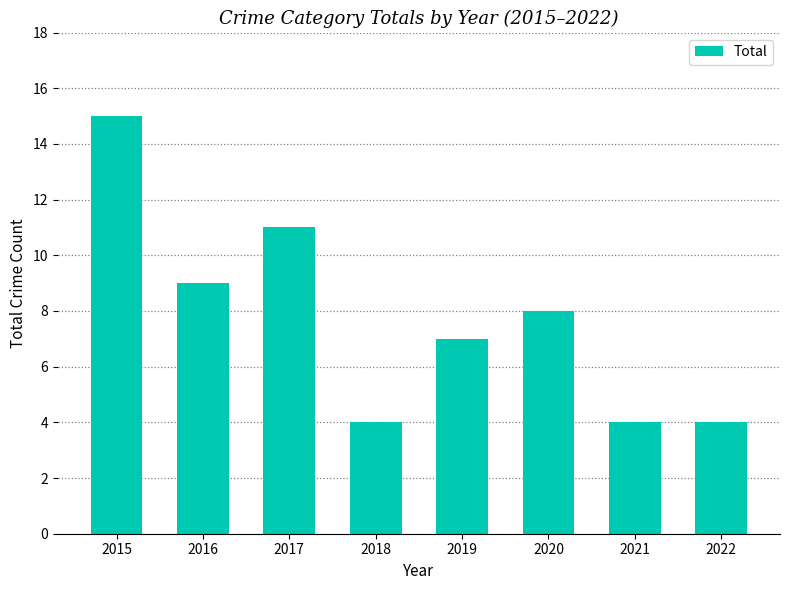

Does the chart contain any negative values?

No